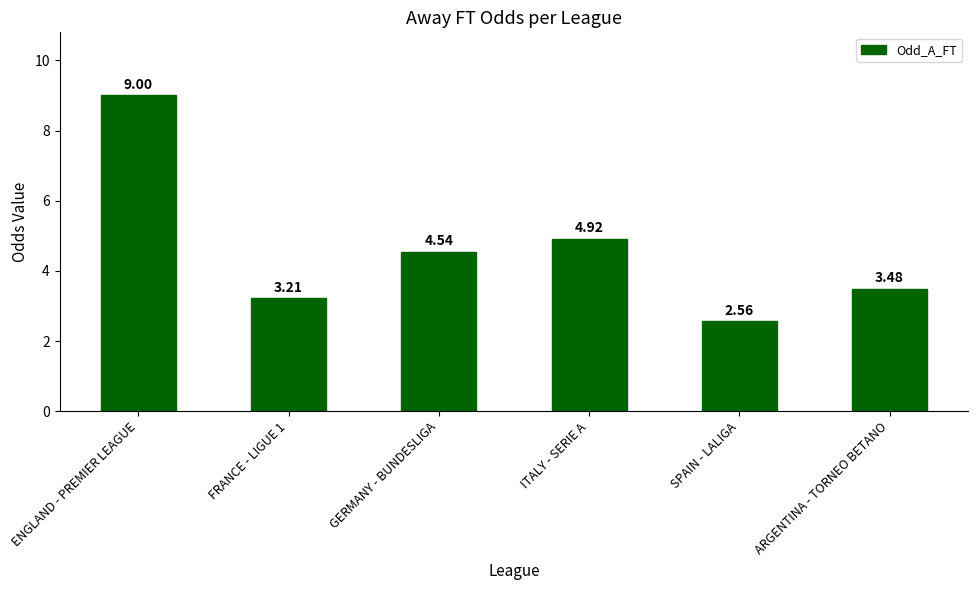

Count the number of categories in the chart.

6